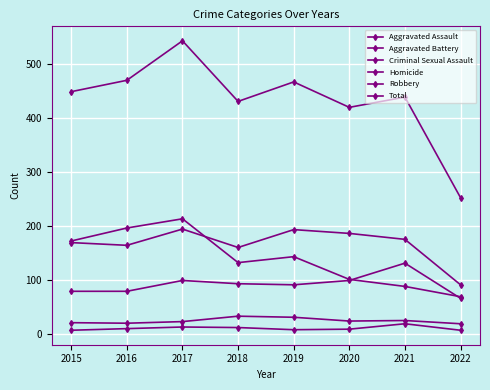

Where is the first local maximum for Aggravated Assault?

2017